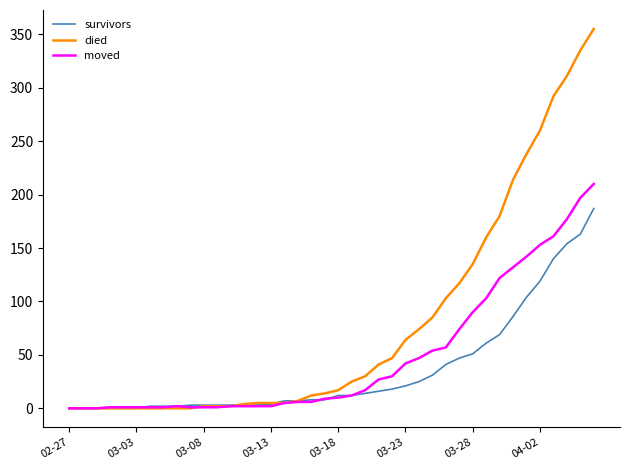

List the series in order of their peak value, highest first.

died, moved, survivors